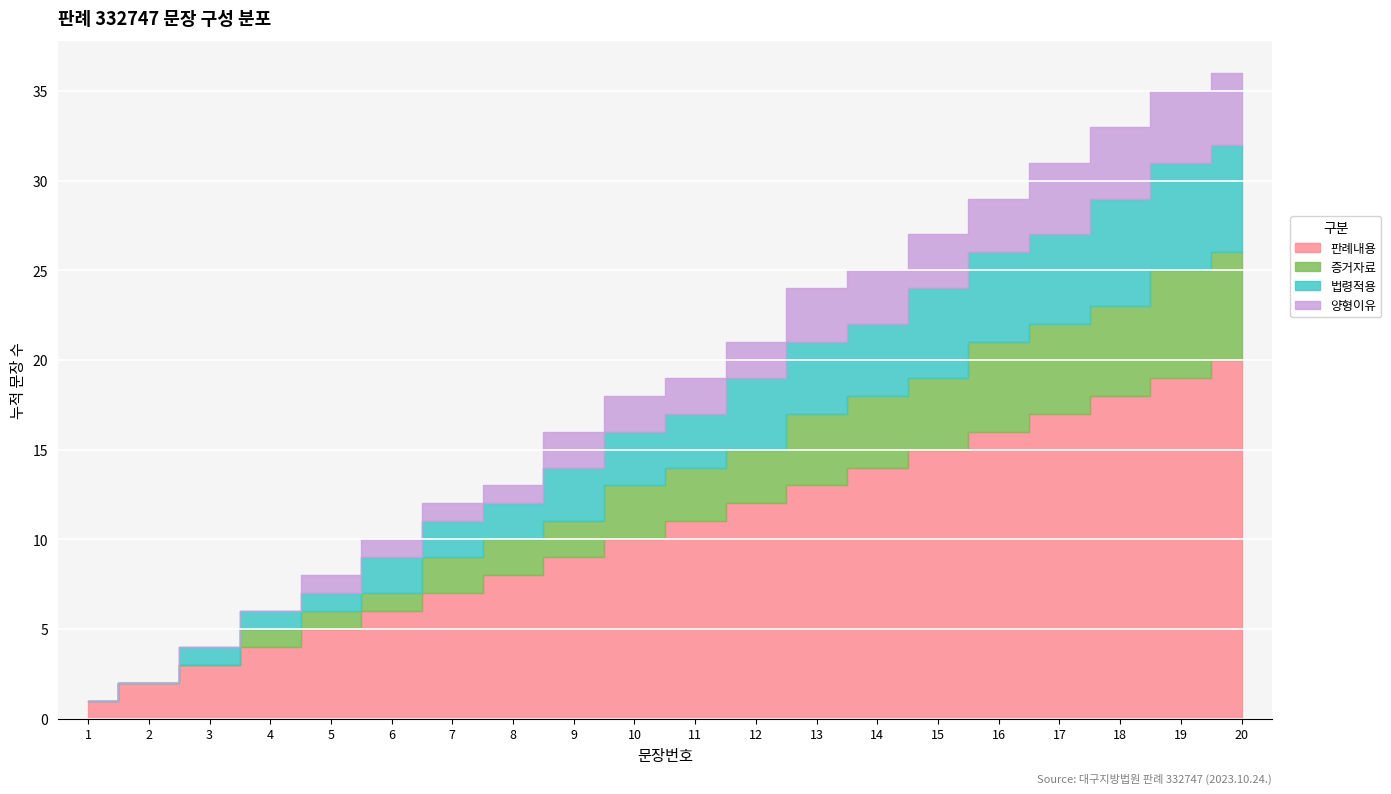

What is the difference between the 양형이유 values at 14 and 1?

3